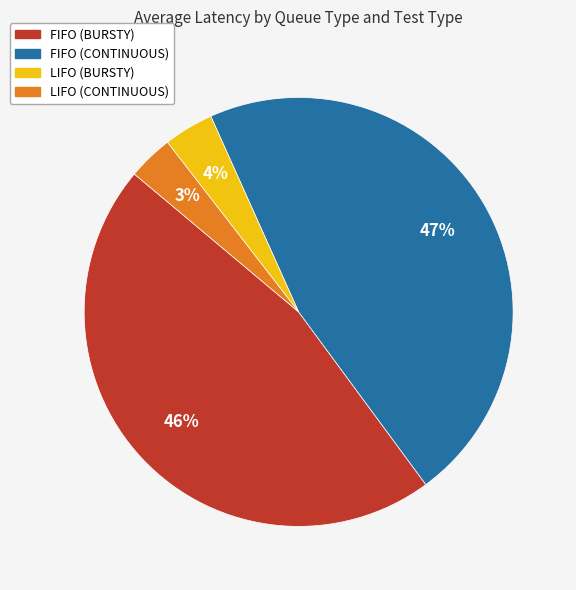

True or false: FIFO (CONTINUOUS) accounts for 56% of the total.

False